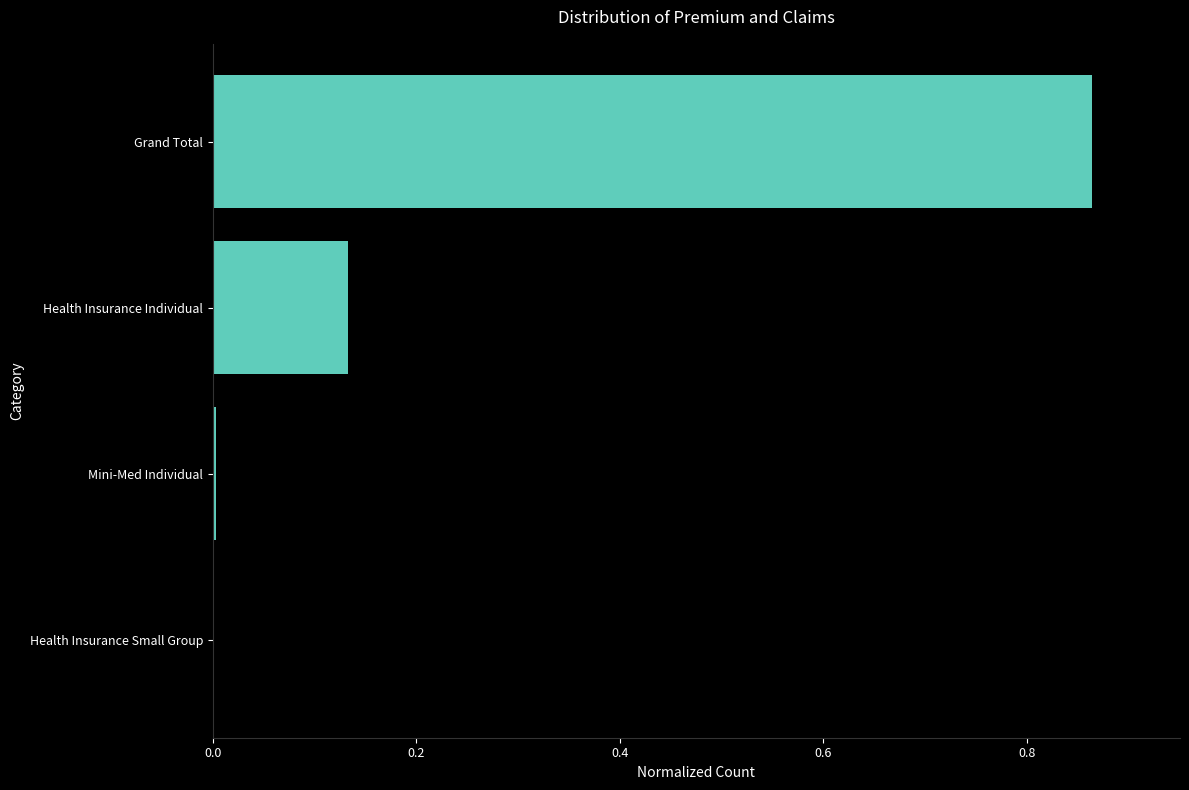

At which category does the chart reach its peak across all series?

Grand Total